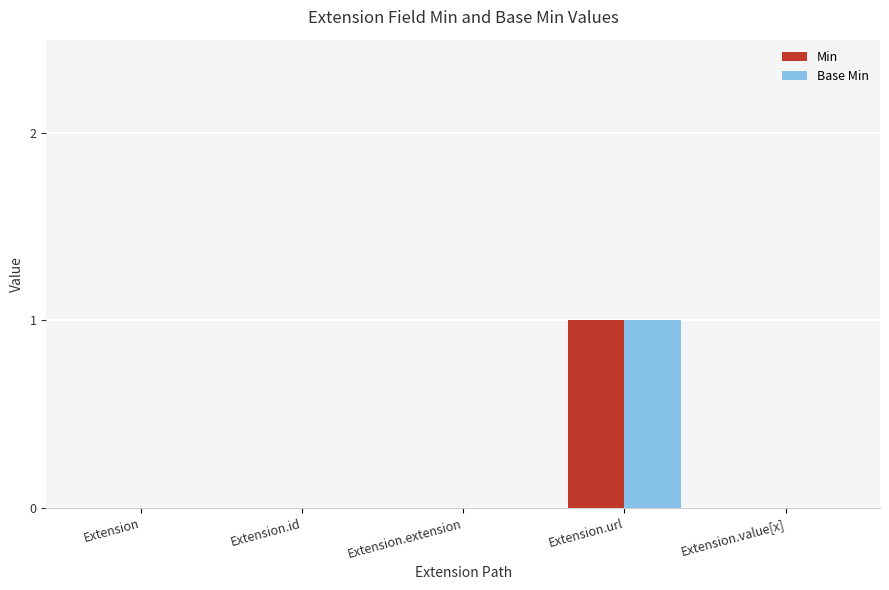

Read the Base Min value at Extension.url.

1